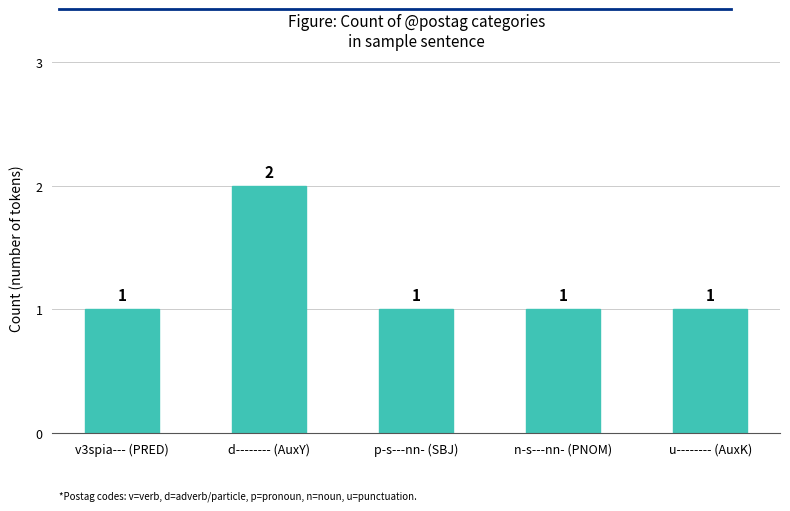

Reading left to right, transcribe all the data shown in this chart.

v3spia--- (PRED)=1	d-------- (AuxY)=2	p-s---nn- (SBJ)=1	n-s---nn- (PNOM)=1	u-------- (AuxK)=1